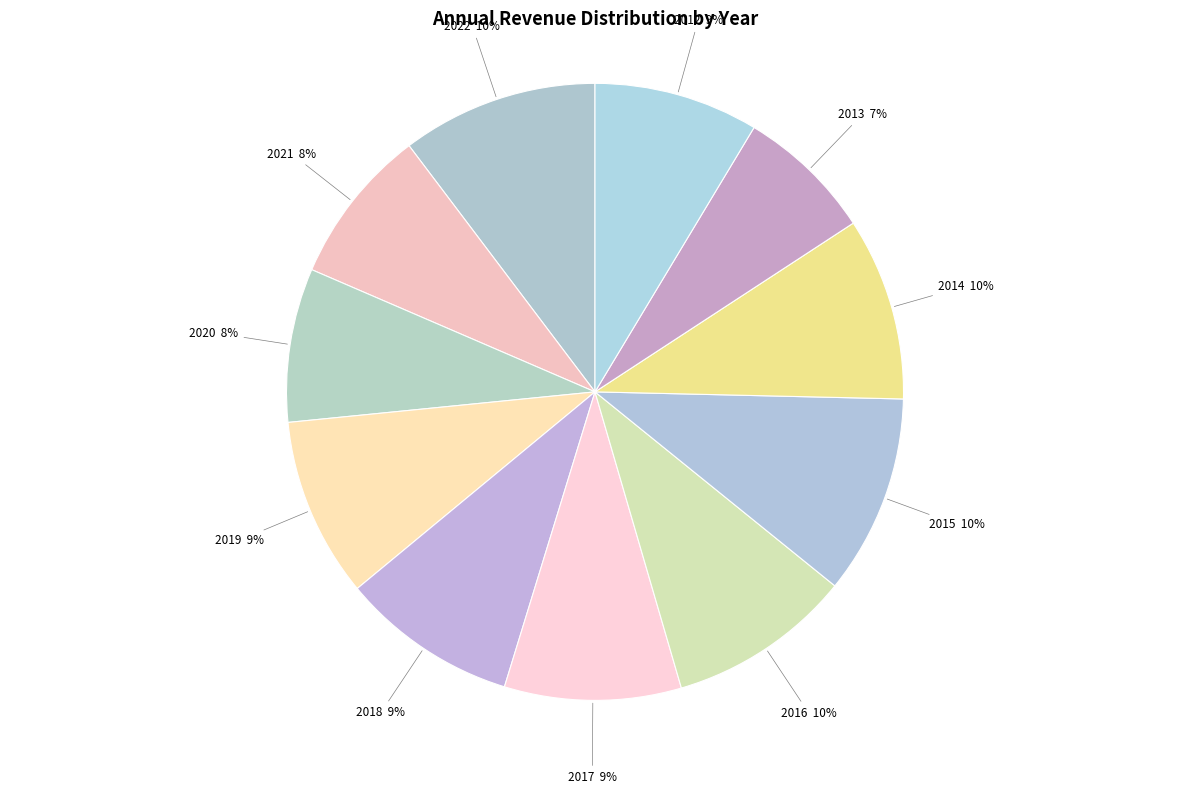

How many segments does this pie chart have?

11